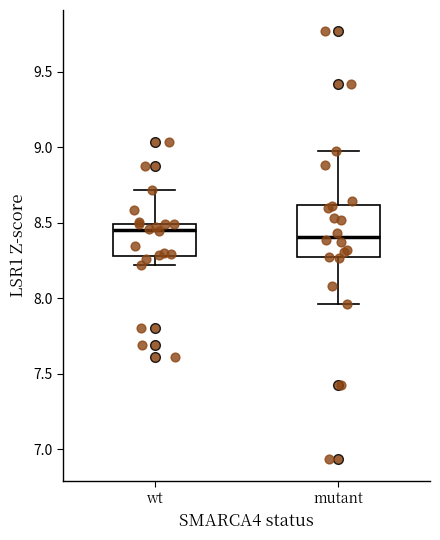

Which box is the tallest, from its lower edge to its upper edge?

mutant